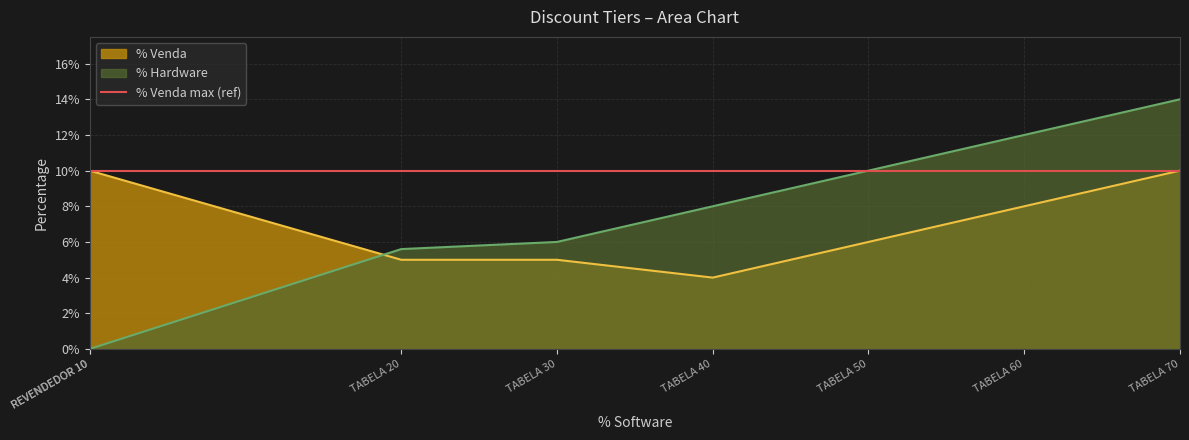

What is the label of the 4th point from the left?

TABELA 30